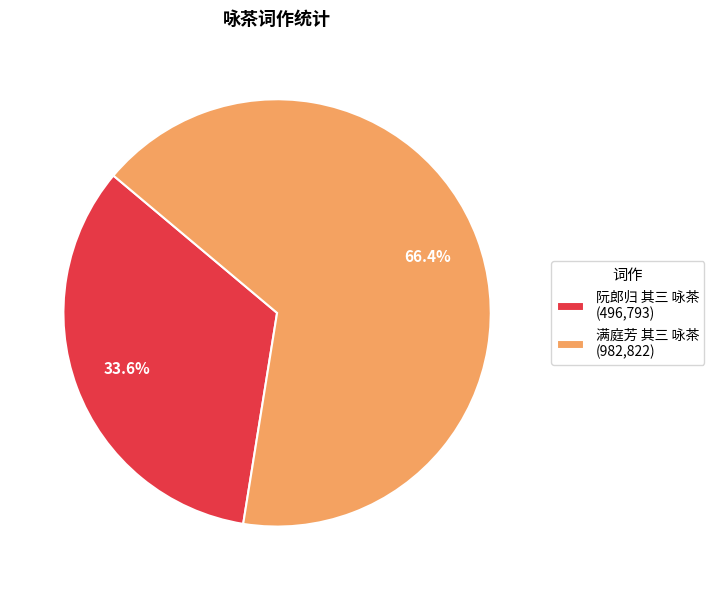

Which slice is the largest?

满庭芳 其三 咏茶